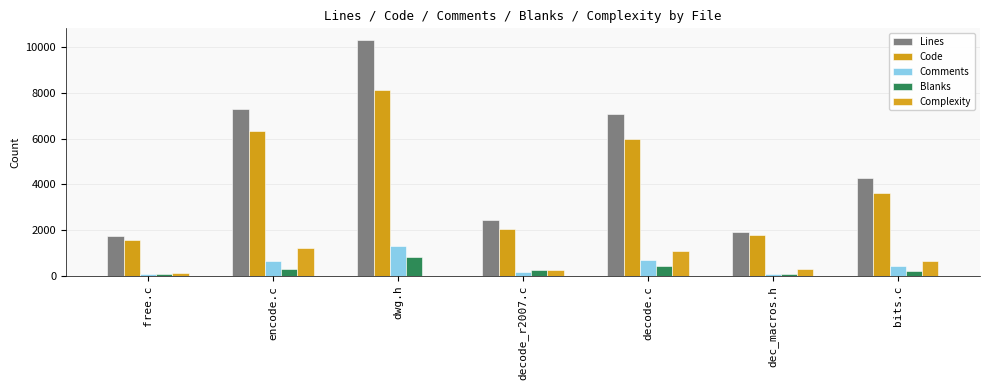

At which category does the chart reach its peak across all series?

dwg.h